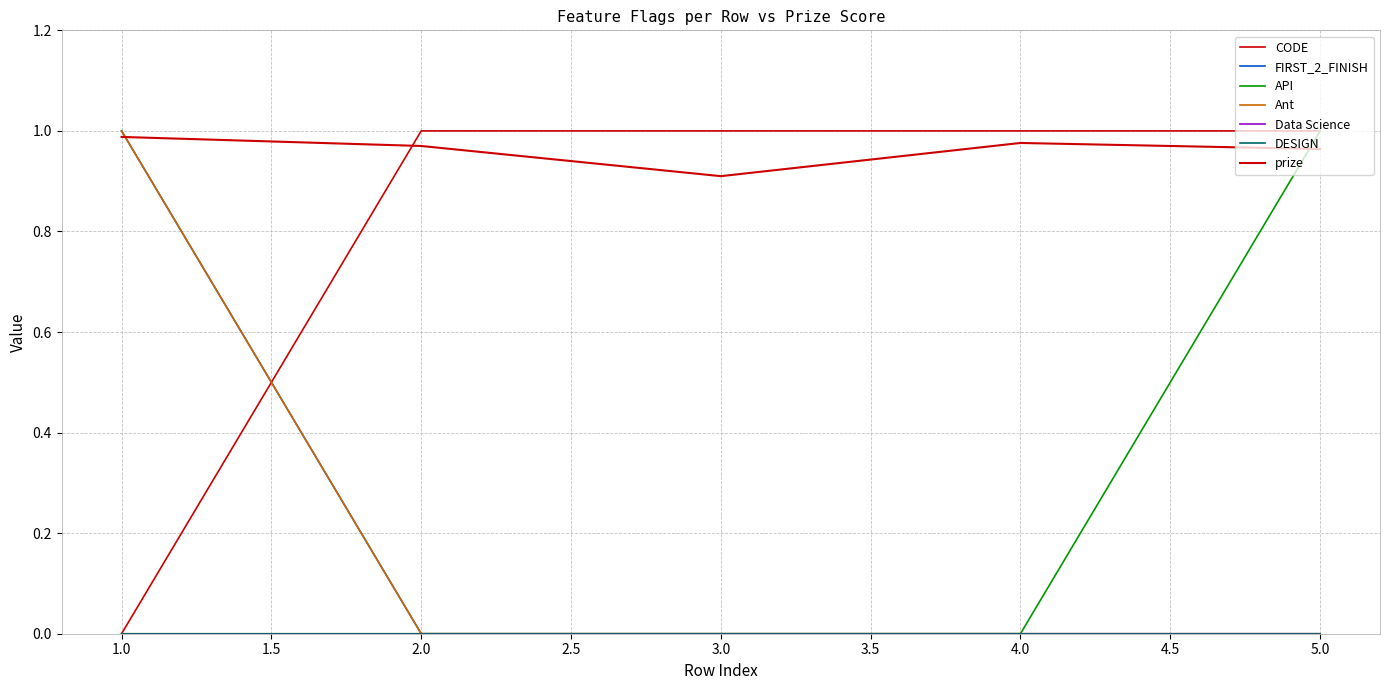

Does the chart display data point markers on the line(s)?

No